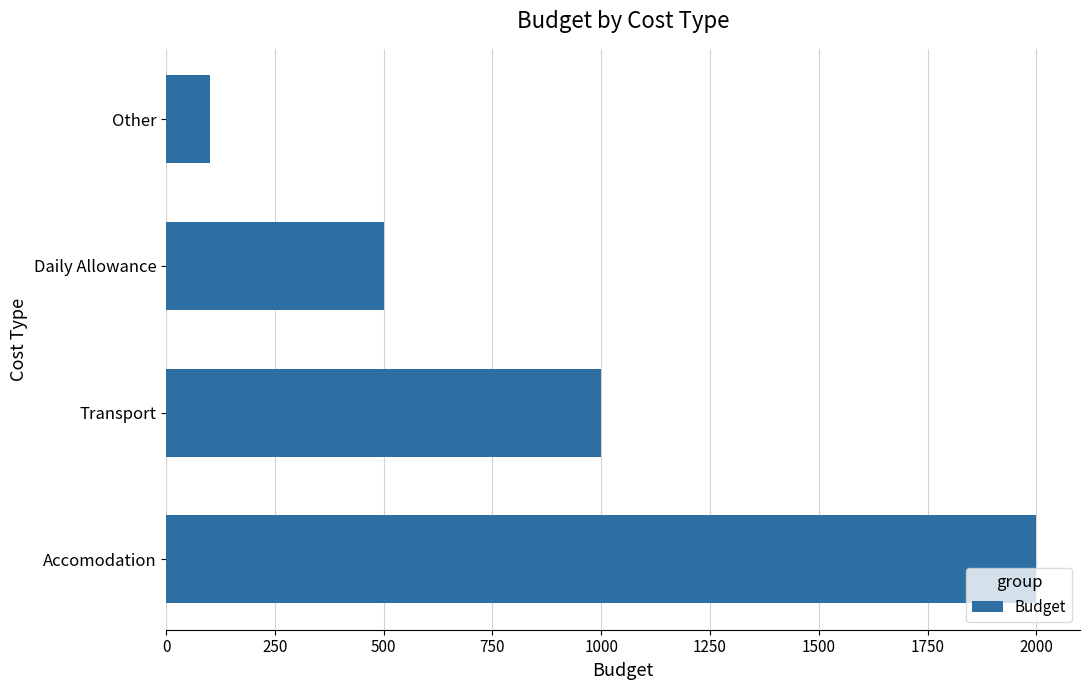

Rank the categories by value from lowest to highest.

Other, Daily Allowance, Transport, Accomodation